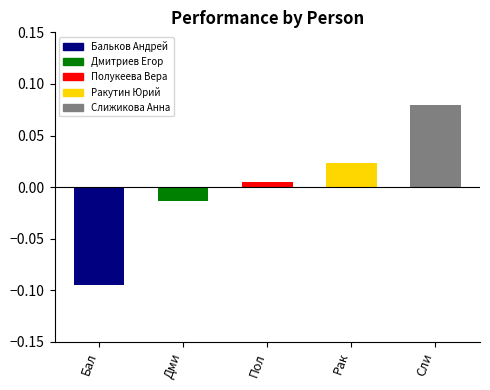

What is the label of the 4th bar from the left?

Рак